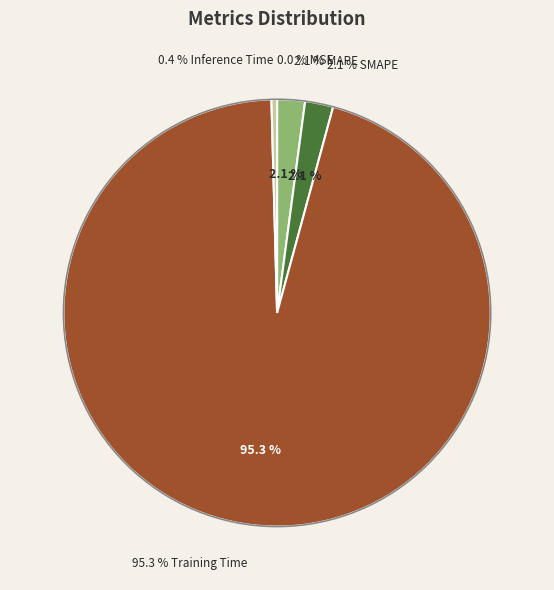

Does Training Time account for over 50% of the chart?

Yes